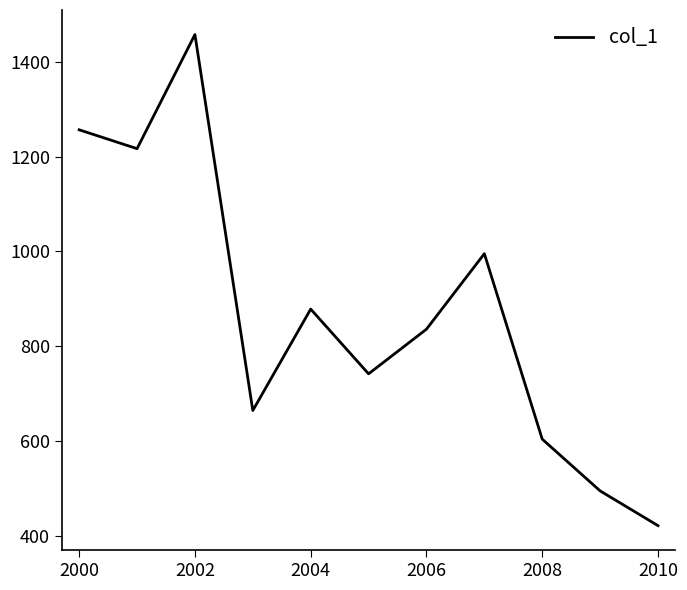

How many series are shown in this chart?

1